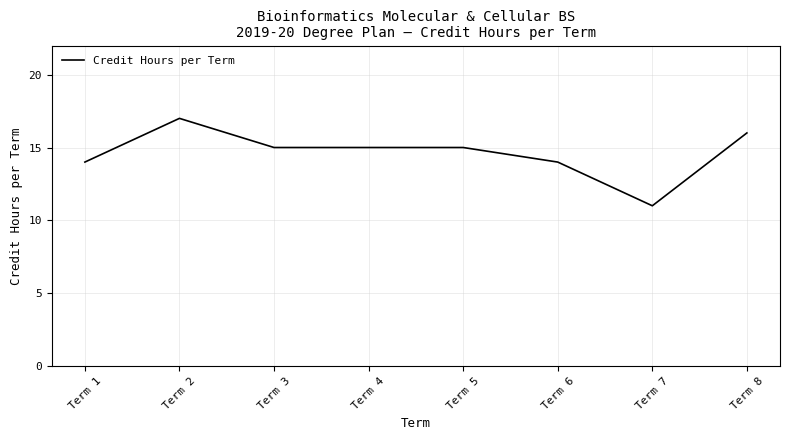

Read the value at Term 3.

15